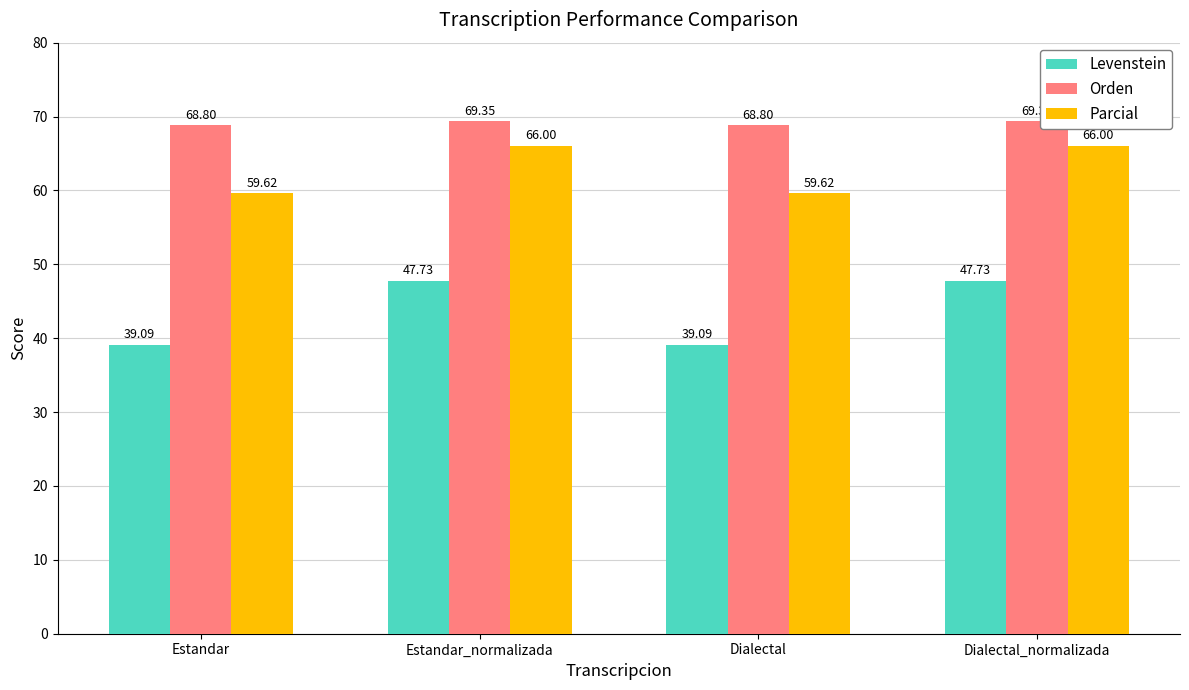

The value of Orden at Estandar_normalizada is 124.8. True or false?

False